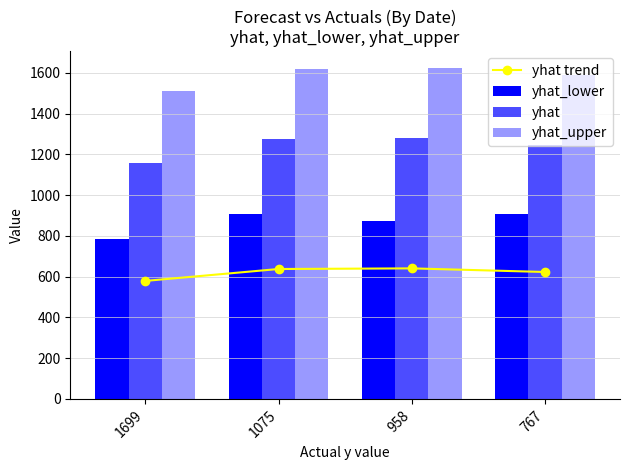

Which series has the largest total across all categories?

yhat_upper